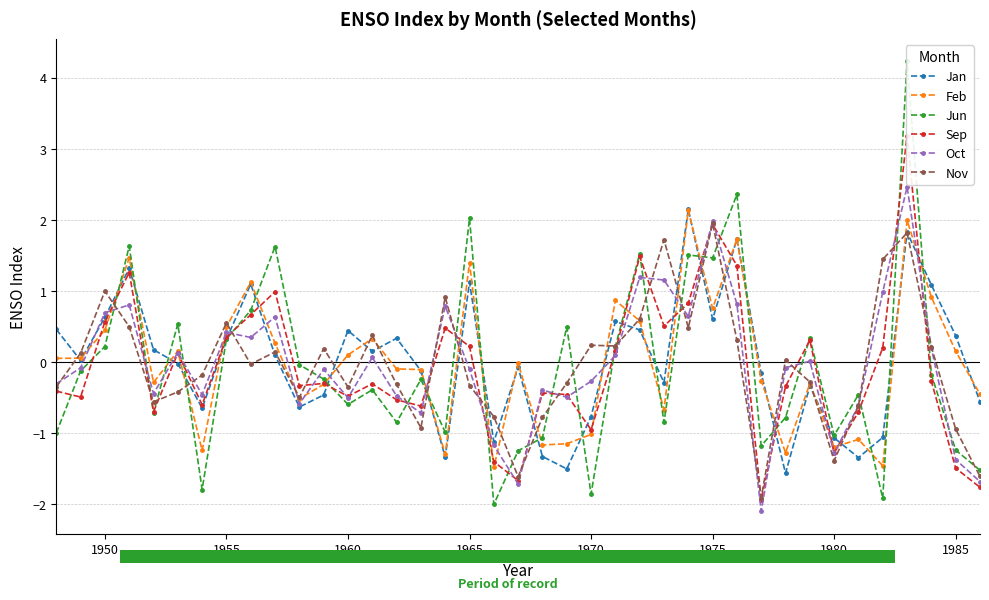

Is it true that Nov equals 1.9 at 1975?

True